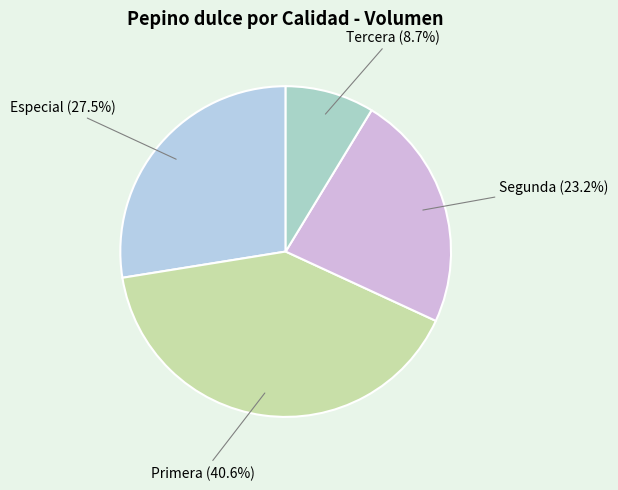

To the nearest percent, what is the average slice percentage?

25%